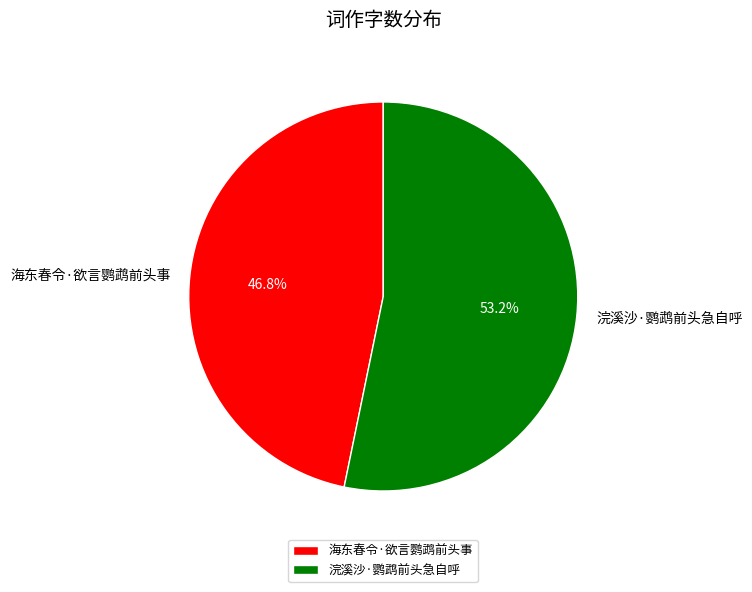

Is there a majority slice in this chart?

Yes